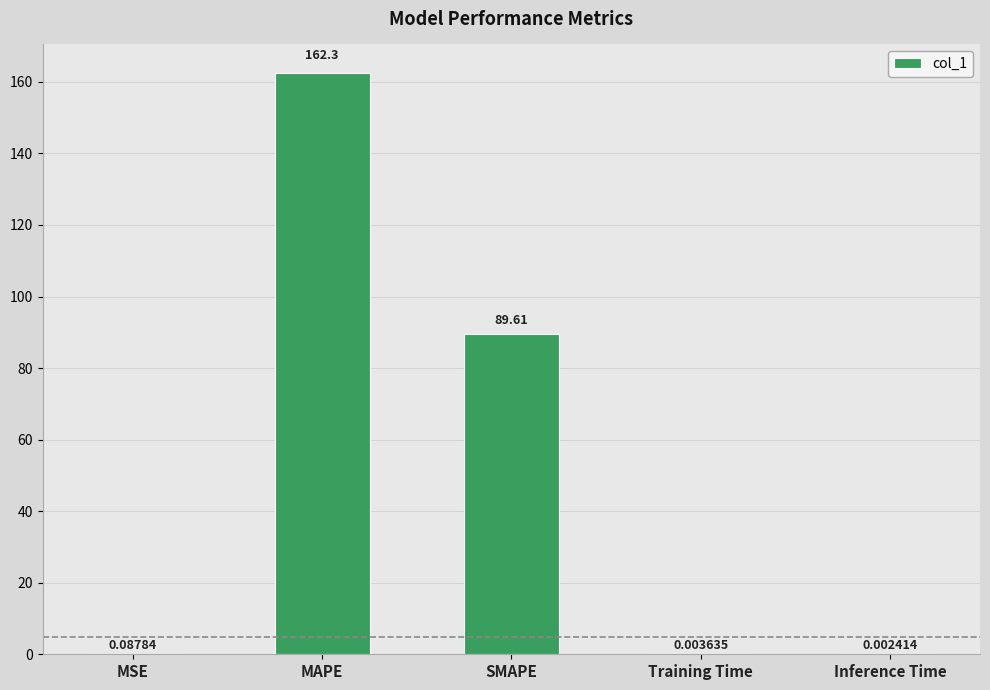

At which category does the chart reach its peak across all series?

MAPE